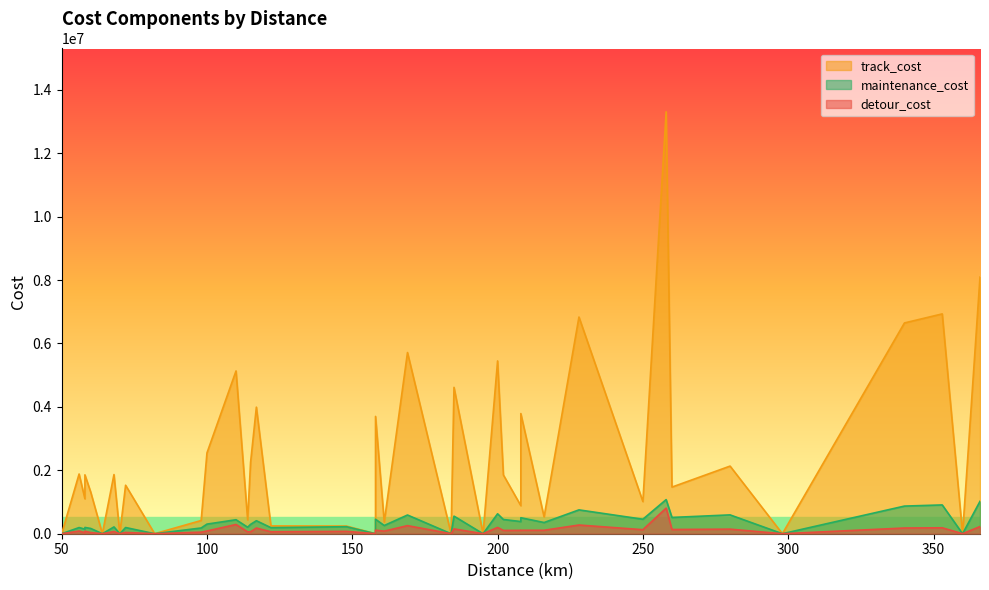

What is the value of the track_cost point at the 33rd from the left?

6833671.8